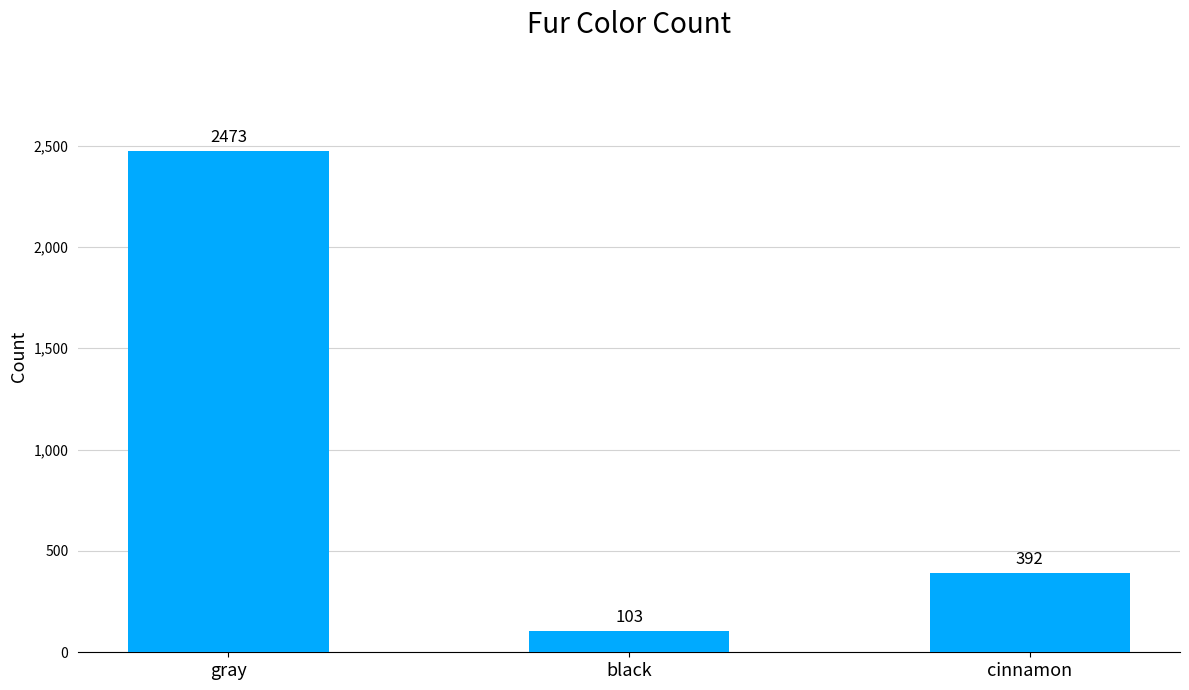

Reading left to right, extract all data points from this chart.

2473	103	392